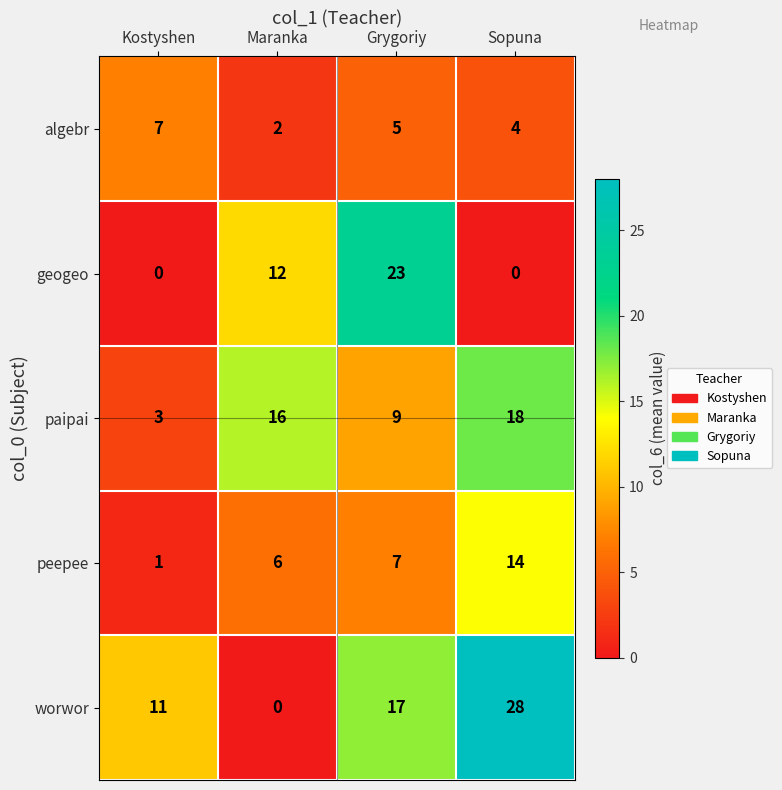

Is it true that peepee equals 1 at Kostyshen?

True